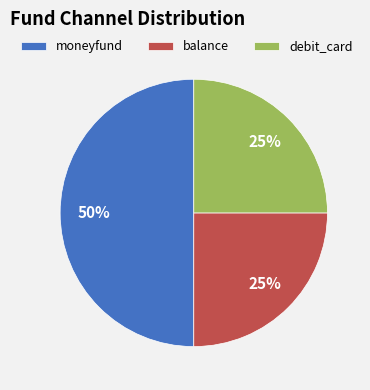

The debit_card slice represents 30% of the pie. True or false?

False